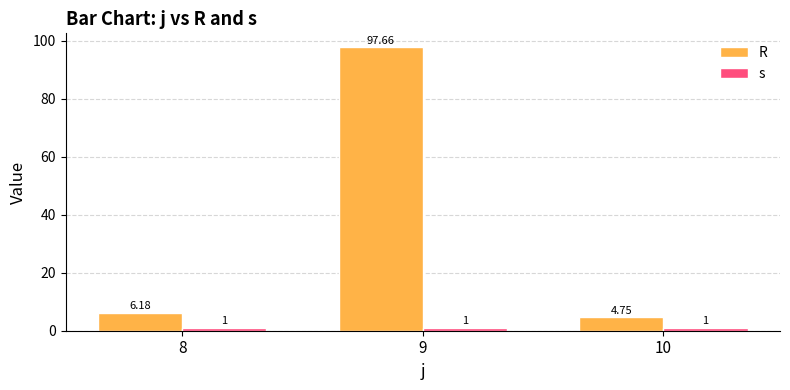

Count the number of data series in this chart.

2